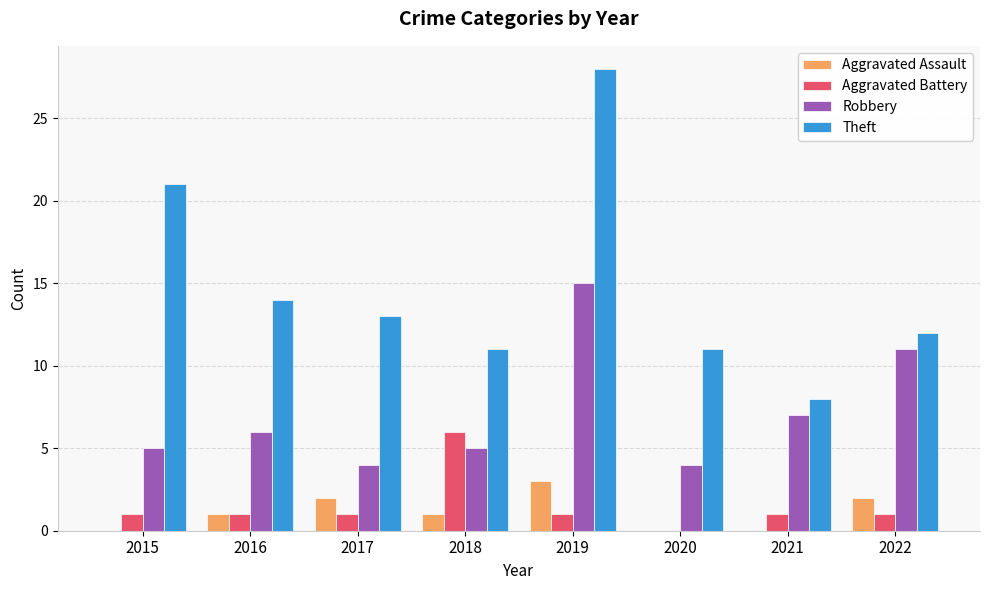

At which label does Theft reach its peak?

2019